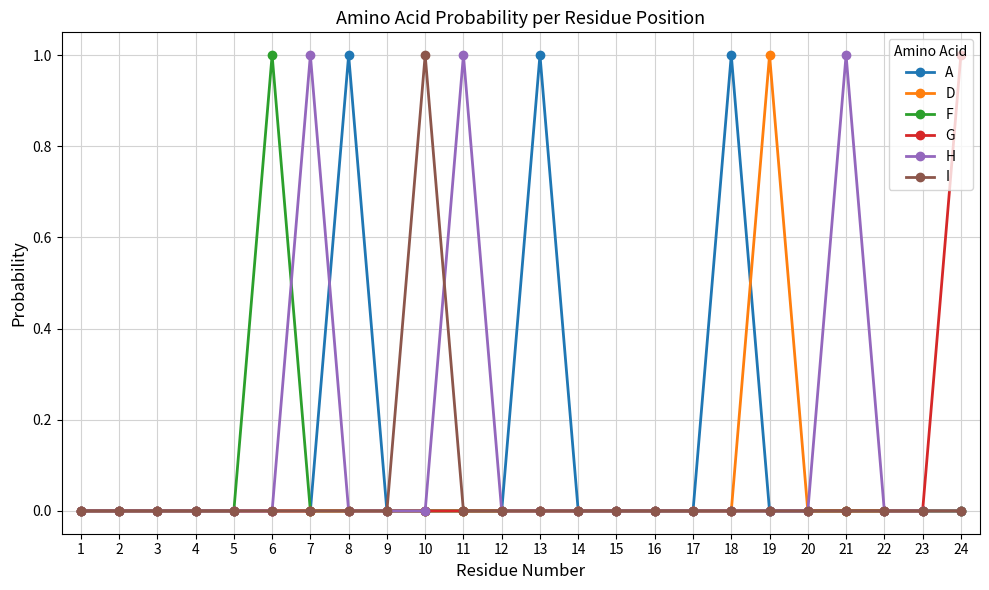

True or false: D has more than 0 interior local peaks.

True